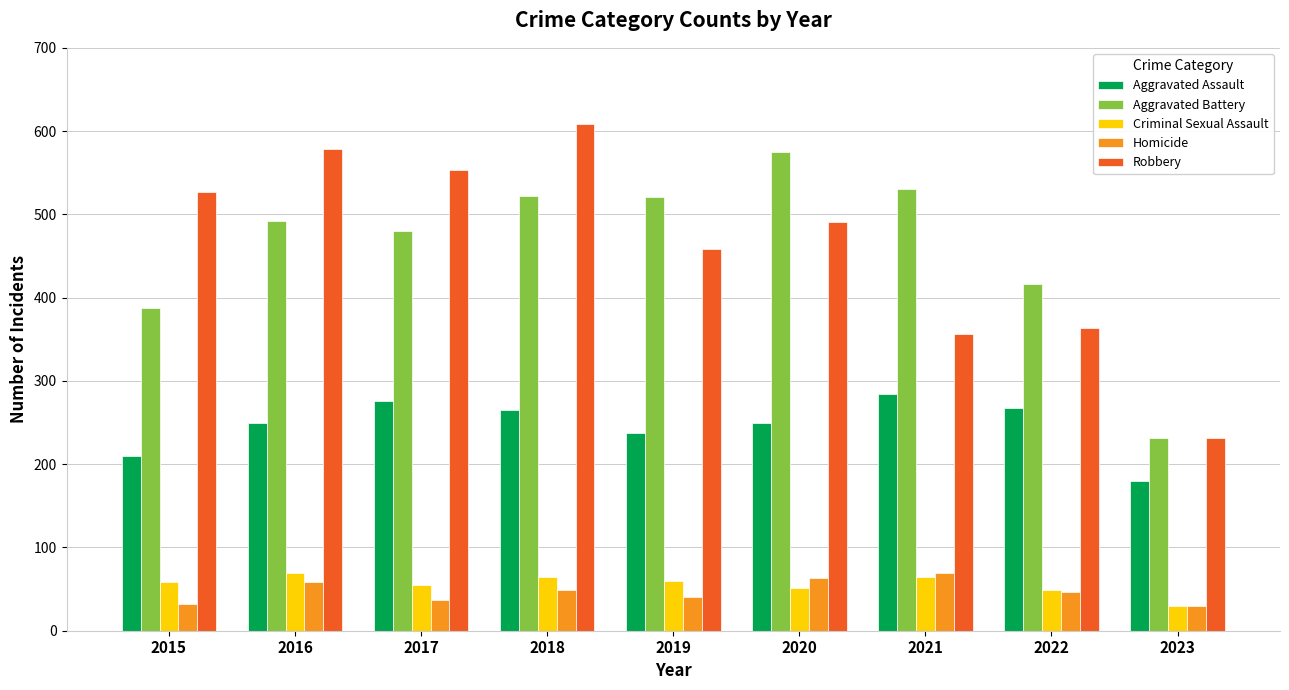

At which label does Robbery first exceed 491?

2015